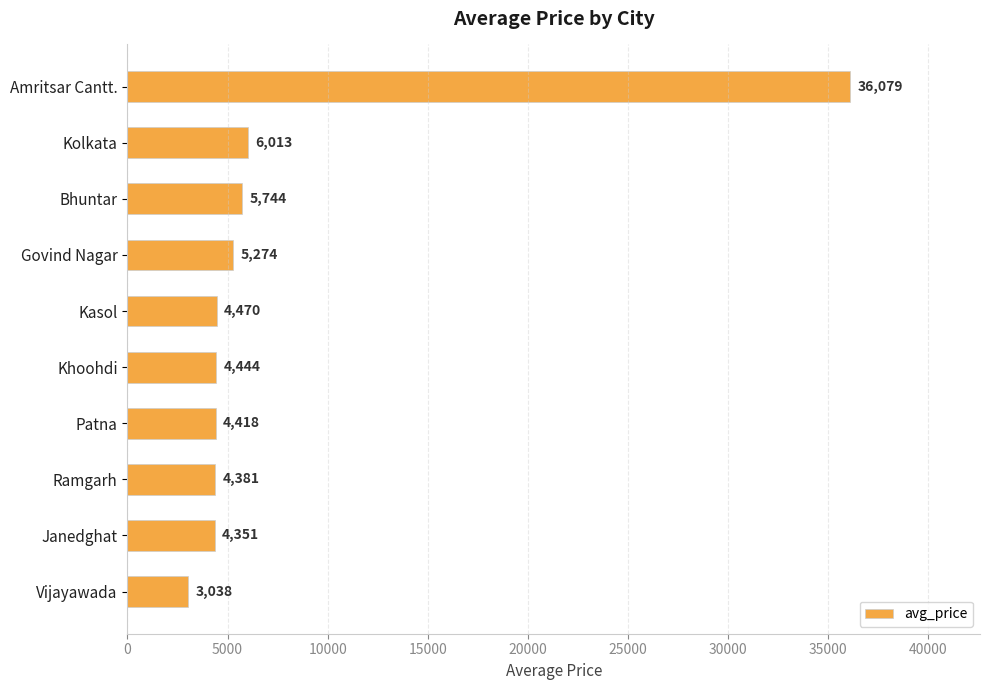

What is the sum of all values?

78212.3